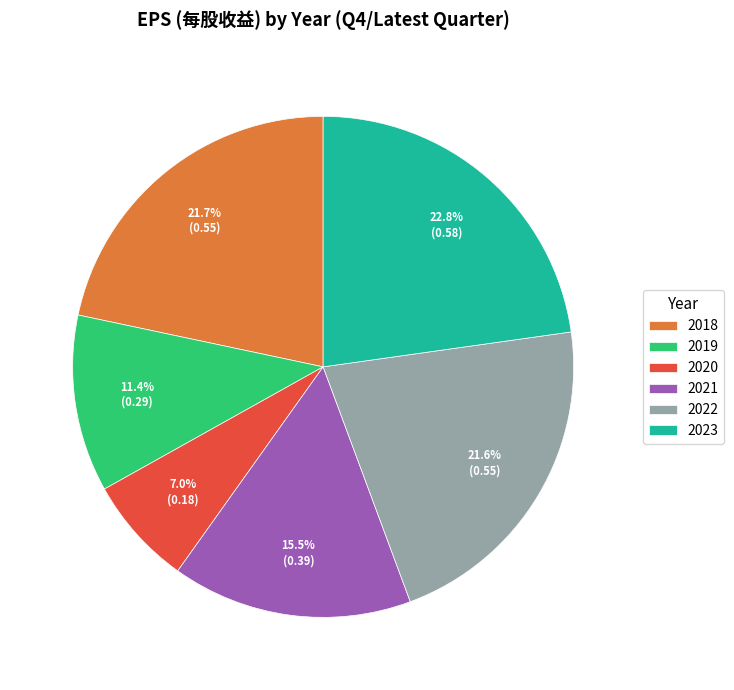

Which category has the smallest portion of the pie?

2020